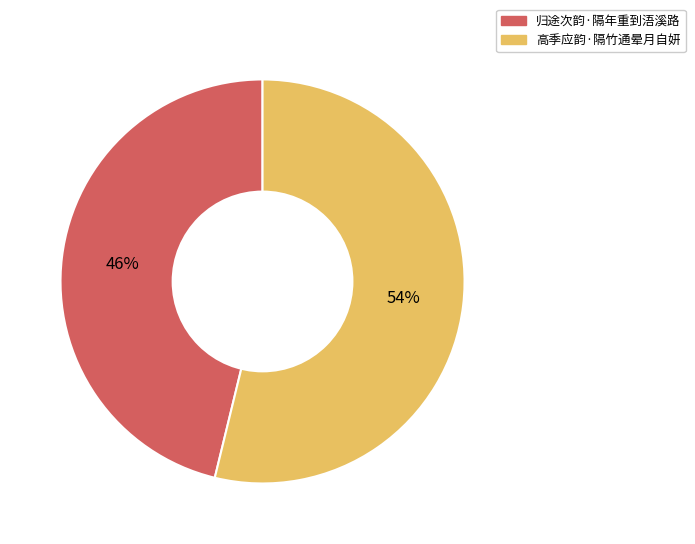

What percentage is the 归途次韵·隔年重到浯溪路 slice, to the nearest percent?

46%